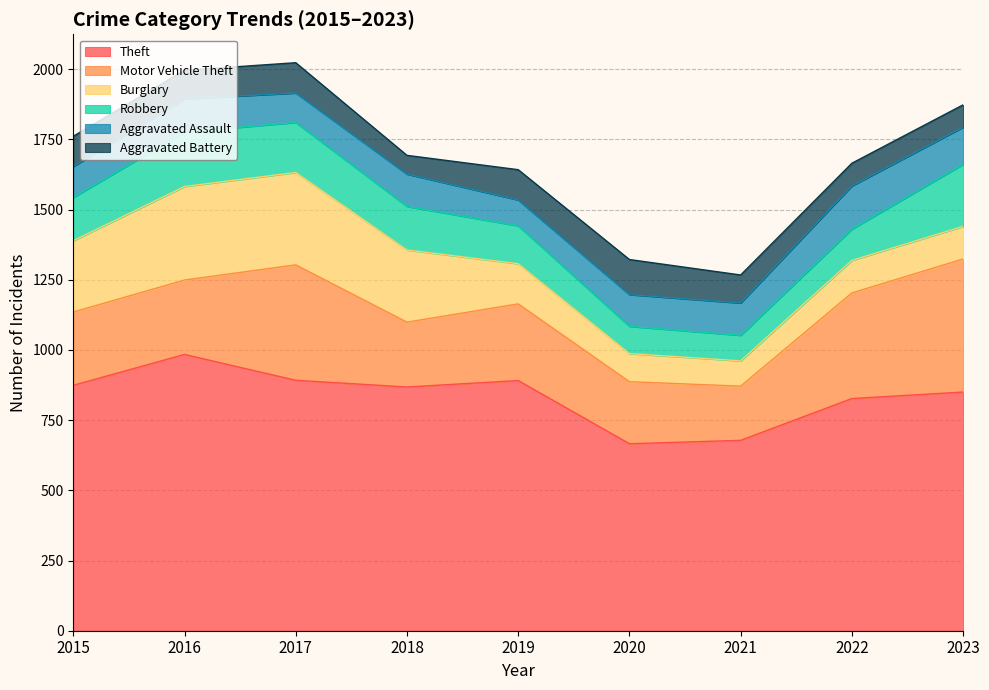

Between 2019 and 2017, which is larger?

2017